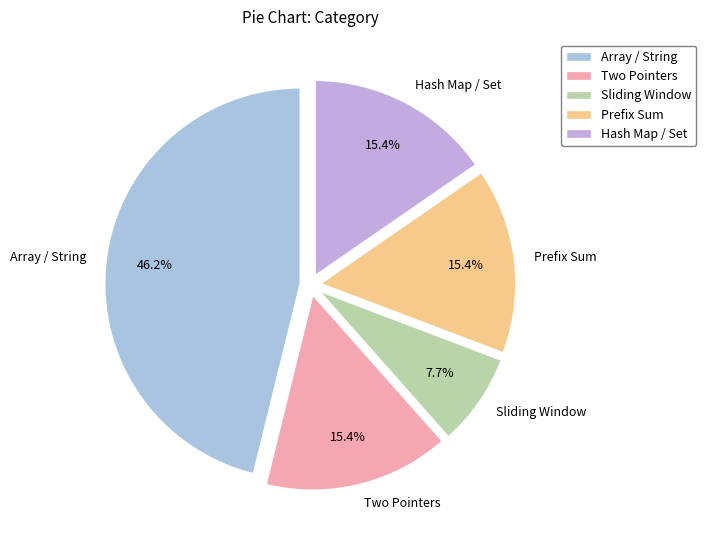

What percentage is NOT represented by Prefix Sum?

84.6%